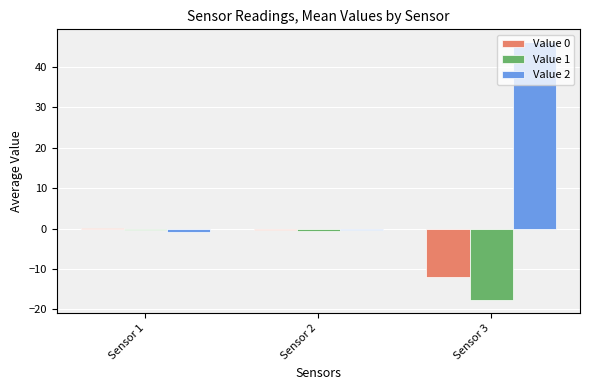

Which category has the highest value in the Value 0 series?

Sensor 1